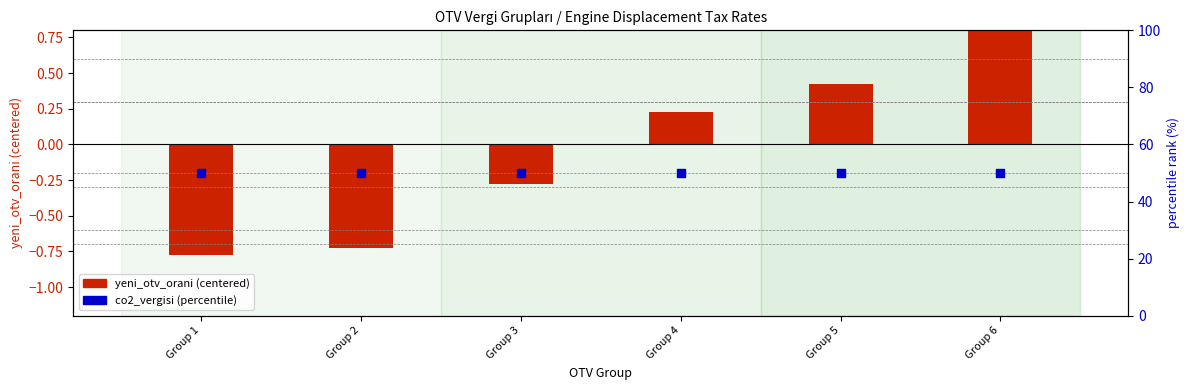

Which series has the largest total across all categories?

co2_vergisi (percentile rank)